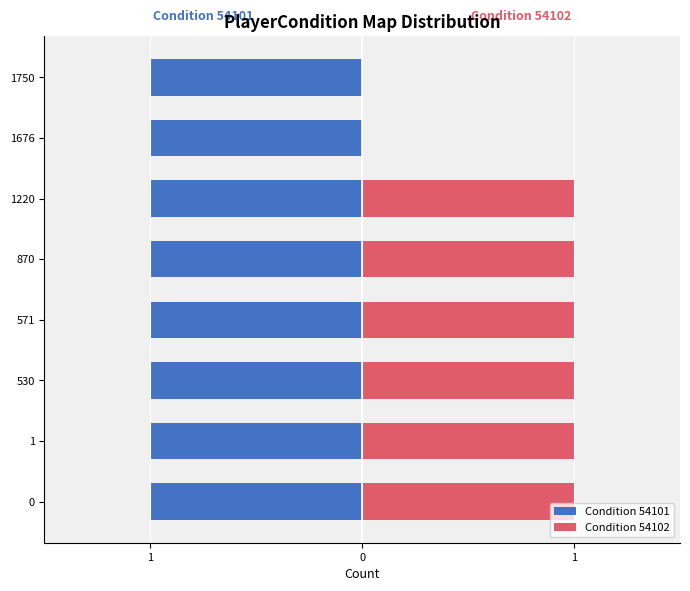

The value of Condition 54102 at 1676 is -0.6. True or false?

False